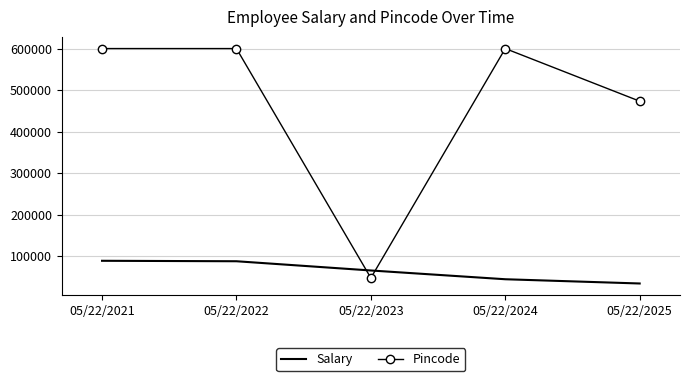

Read the Salary value at 05/22/2022.

87888